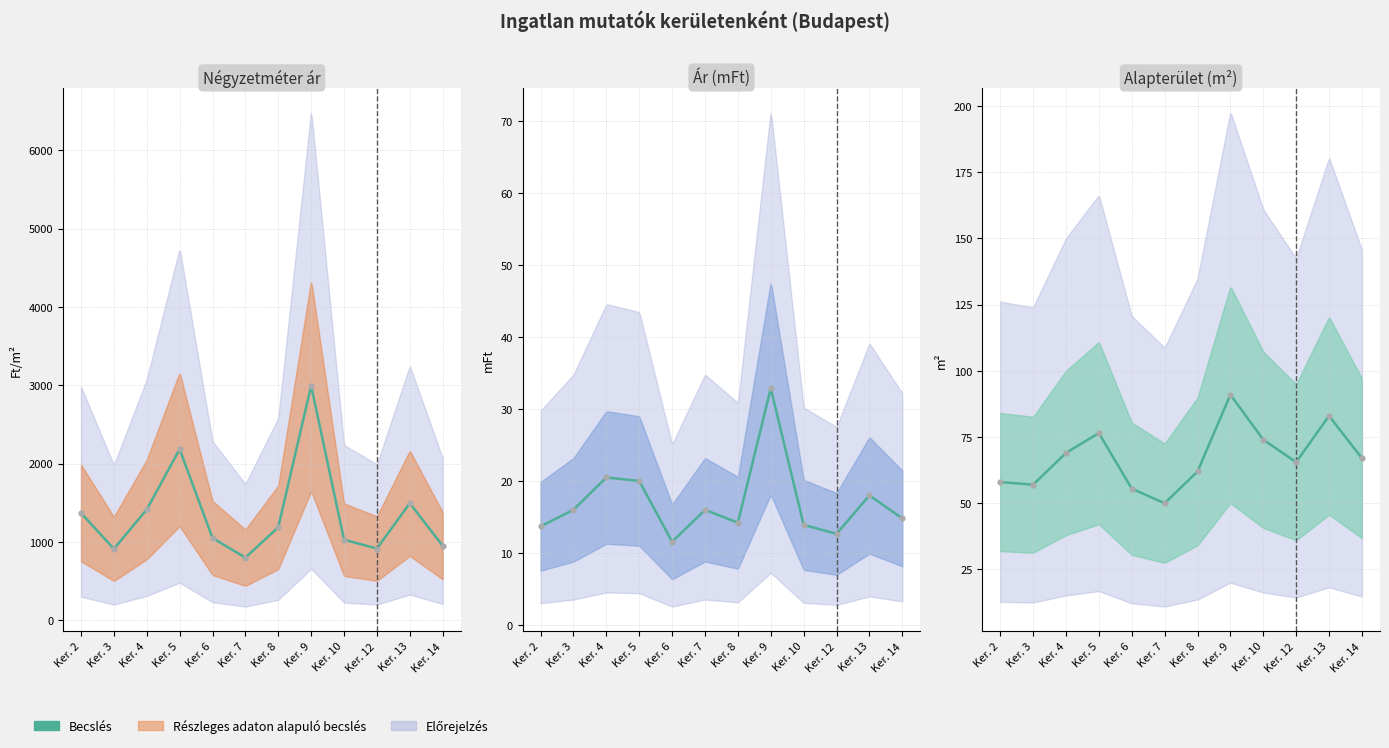

Which series reaches the minimum Y coordinate?

Ár (mFt)